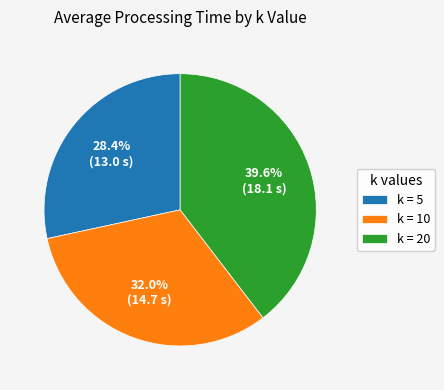

Approximately how many times larger is the value at k = 20 compared to k = 10?

1.2